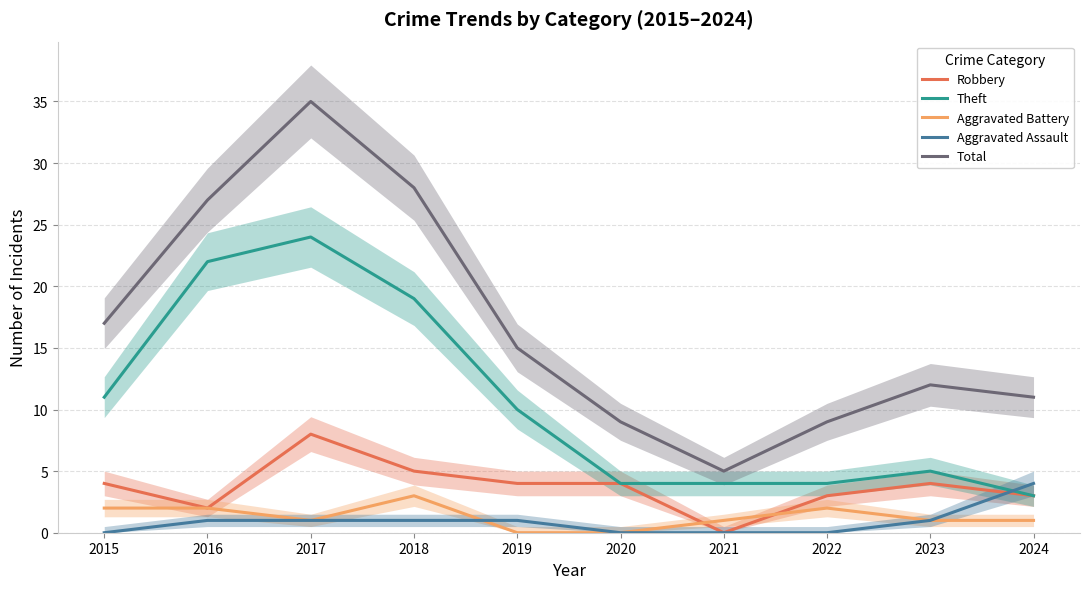

Reading right to left, what are all the values shown in this chart?

Robbery: 2024=3	2023=4	2022=3	2021=0	2020=4	2019=4	2018=5	2017=8	2016=2	2015=4
Theft: 2024=3	2023=5	2022=4	2021=4	2020=4	2019=10	2018=19	2017=24	2016=22	2015=11
Aggravated Battery: 2024=1	2023=1	2022=2	2021=1	2020=0	2019=0	2018=3	2017=1	2016=2	2015=2
Aggravated Assault: 2024=4	2023=1	2022=0	2021=0	2020=0	2019=1	2018=1	2017=1	2016=1	2015=0
Total: 2024=11	2023=12	2022=9	2021=5	2020=9	2019=15	2018=28	2017=35	2016=27	2015=17